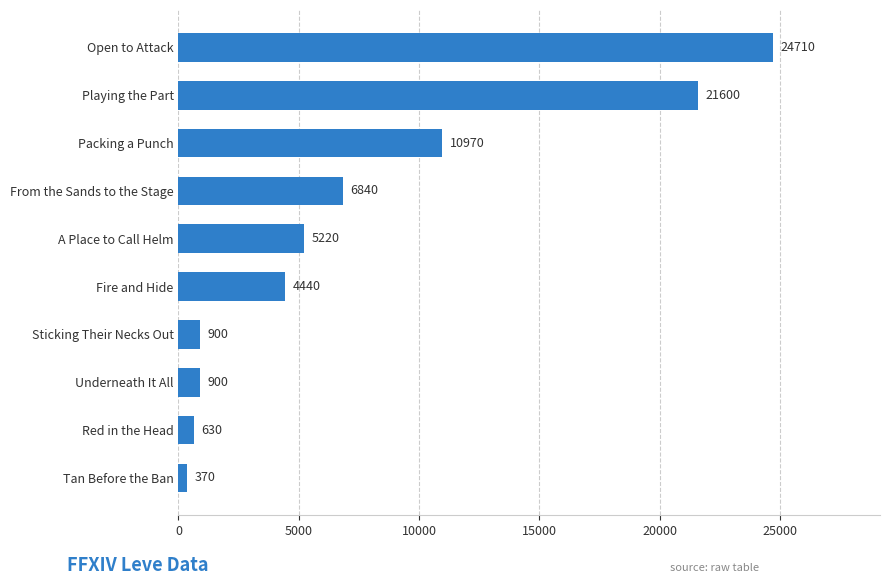

What is the average value?

7658